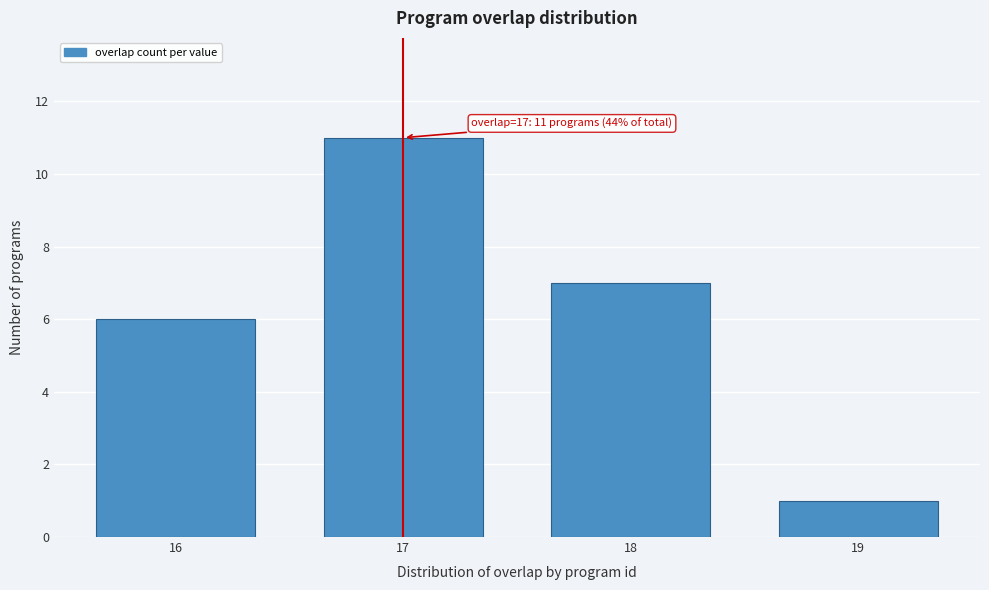

Reading right to left, what are all the values shown in this chart?

1	7	11	6